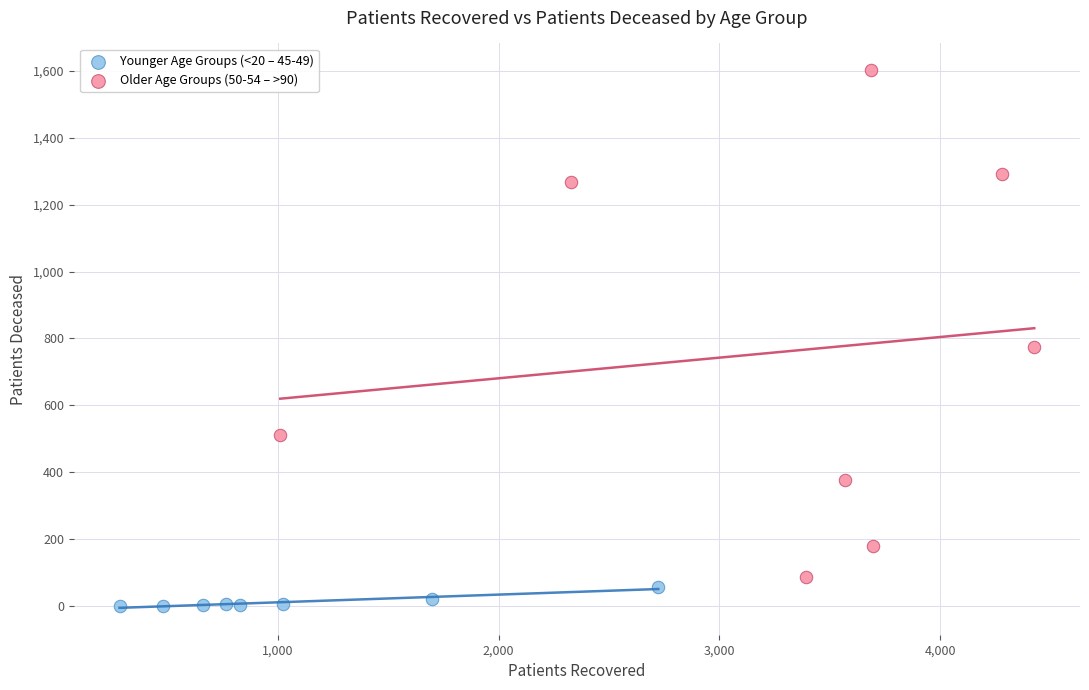

Which series has the largest Y range (max minus min)?

Older Age Groups (50-54 – >90)